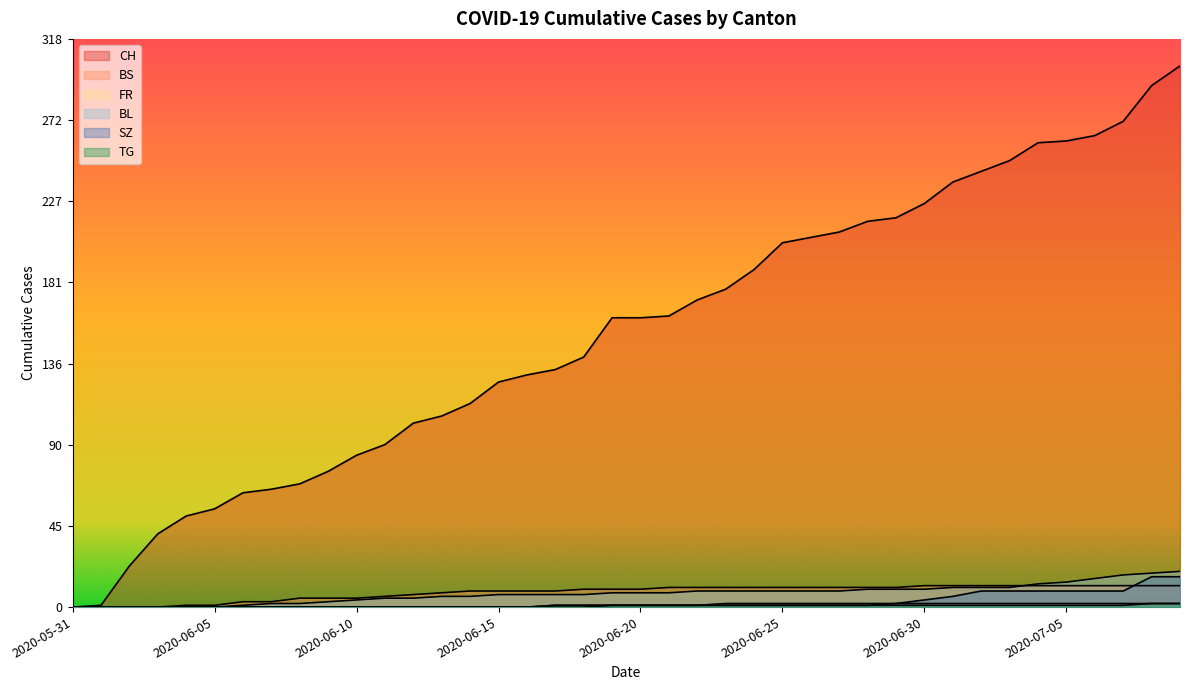

What are all the series names shown in the legend?

CH, BS, FR, BL, SZ, TG